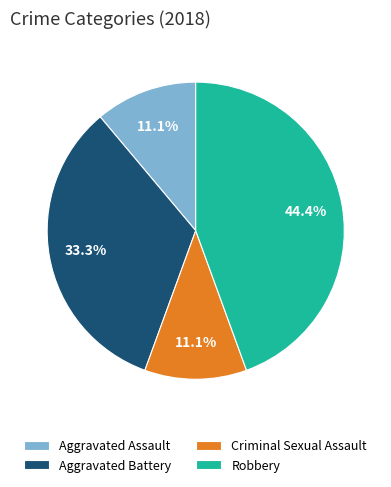

Combined, do Criminal Sexual Assault and Aggravated Battery account for over 50%?

No